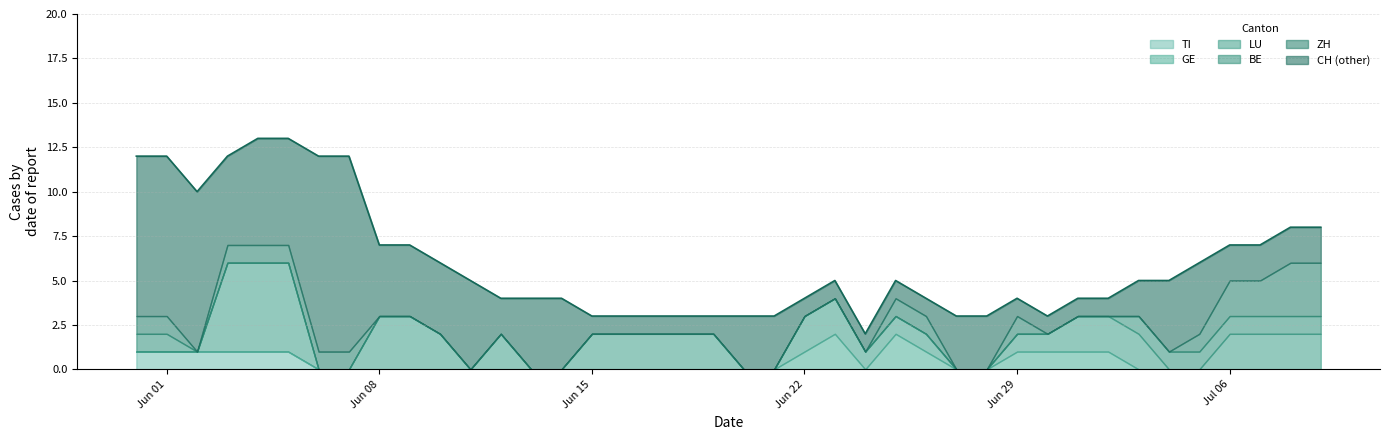

What is the total value across all series at Jun 08?

7